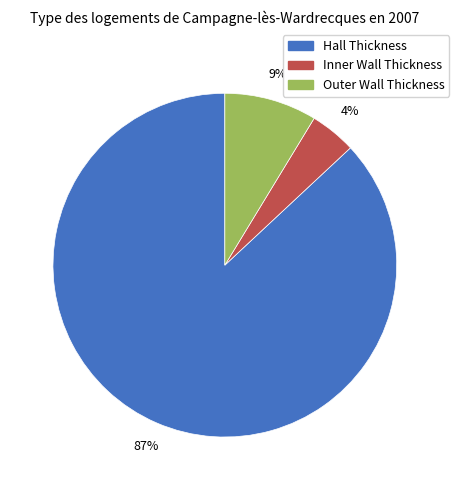

Between Outer Wall Thickness and Hall Thickness, which is larger?

Hall Thickness